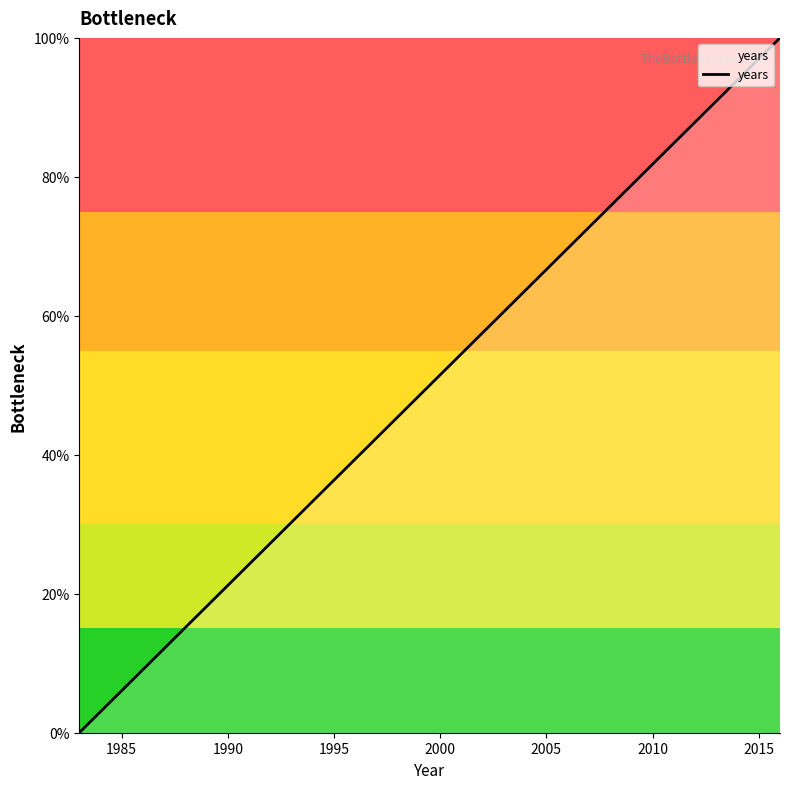

What is the greatest value displayed?

100.0